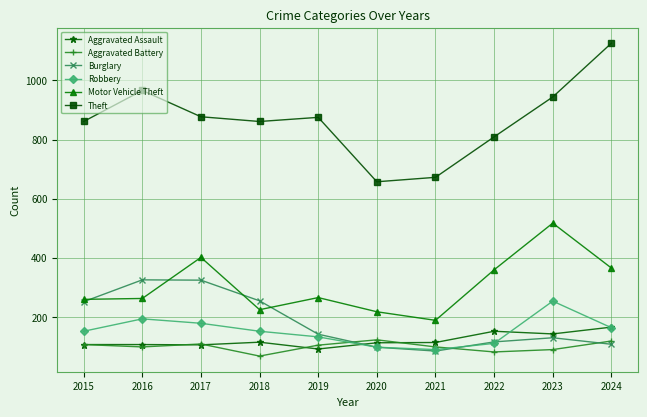

The Aggravated Battery series shows 159 at 2020. True or false?

False